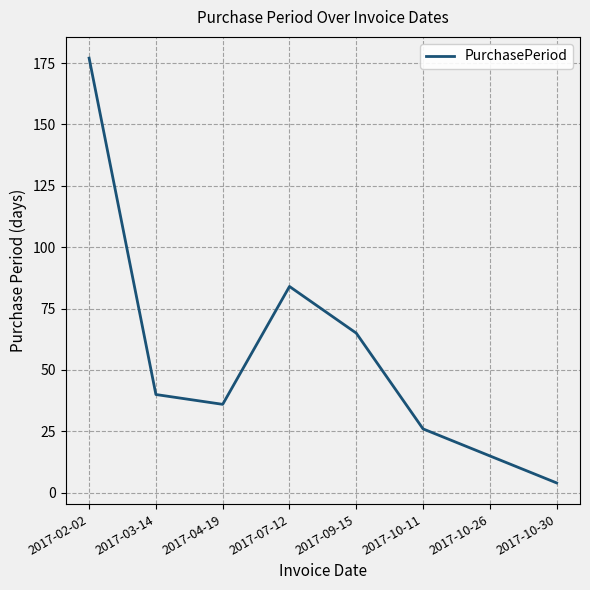

What position from the left is 2017-03-14?

2